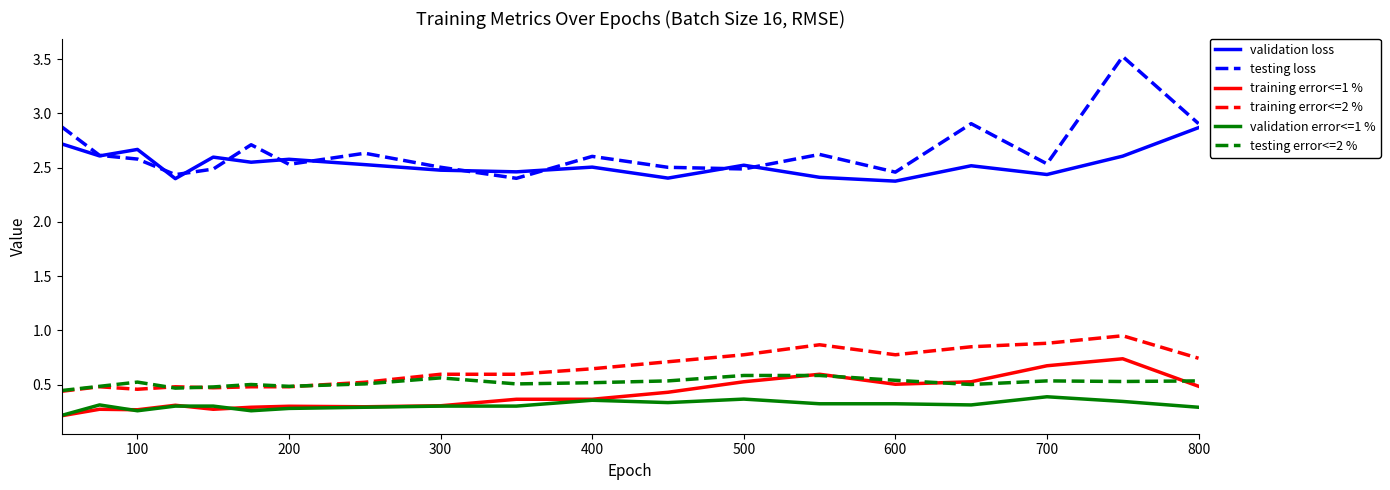

True or false: training error<=2 % and training error<=1 % cross at least once.

False